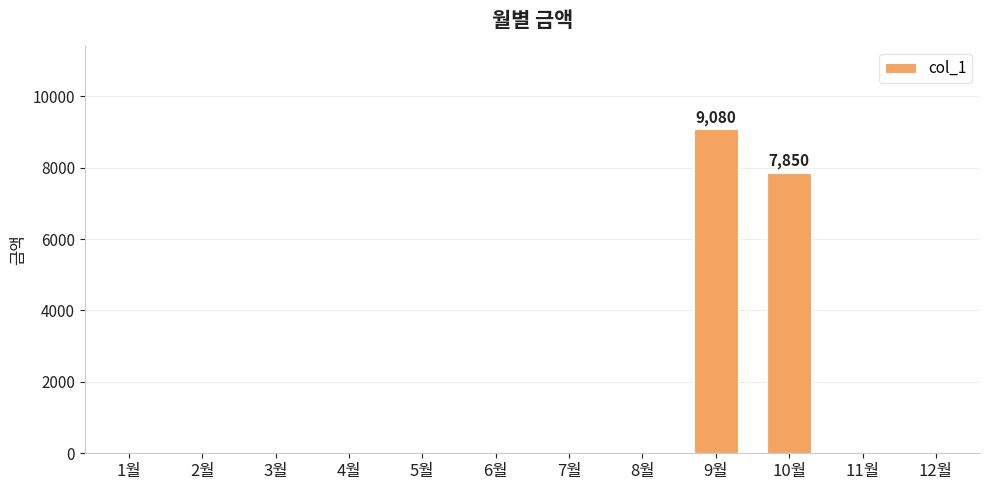

What is the sum of all values?

16930